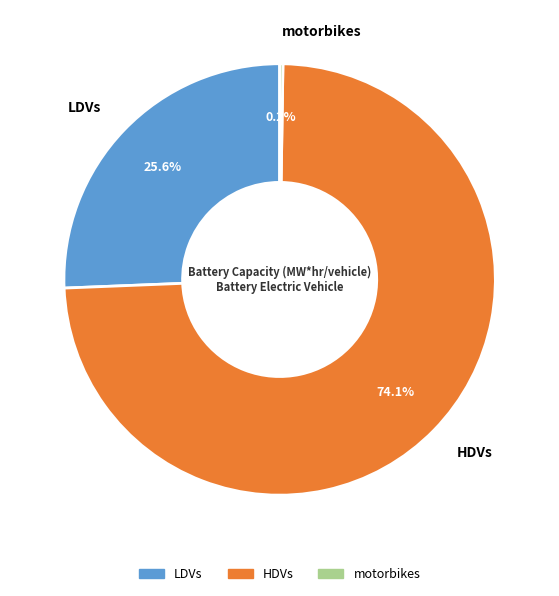

Is it true that HDVs is 74% of the pie?

True